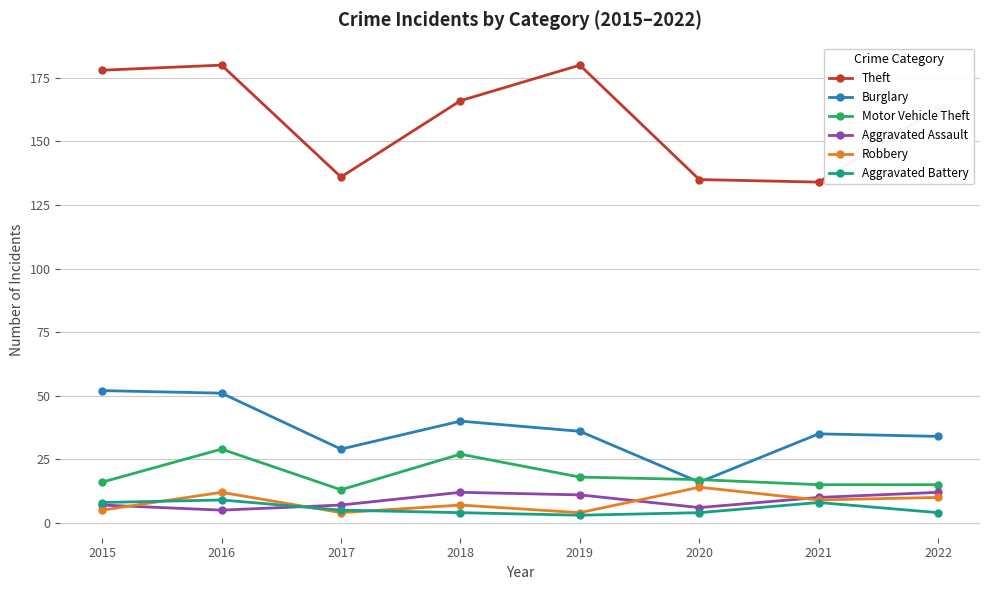

Which series has the largest total across all categories?

Theft